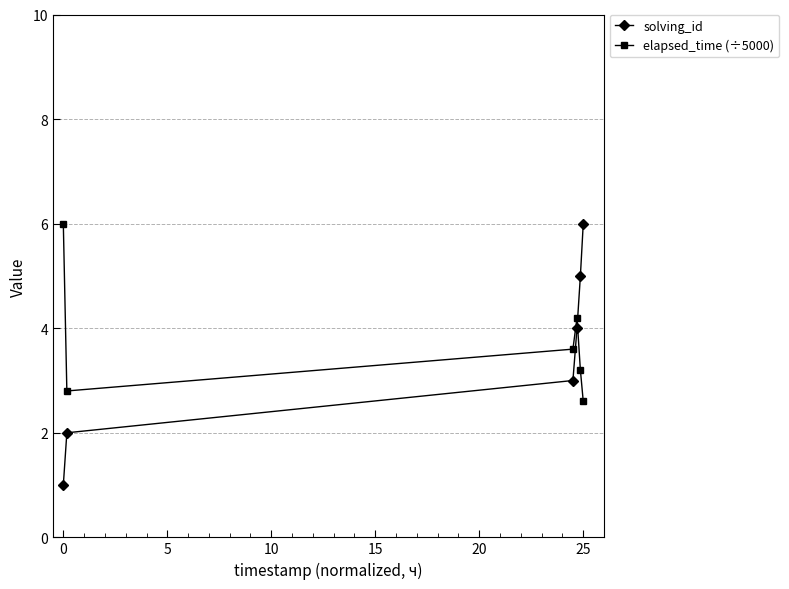

What is the lowest value of the solving_id series?

1.0